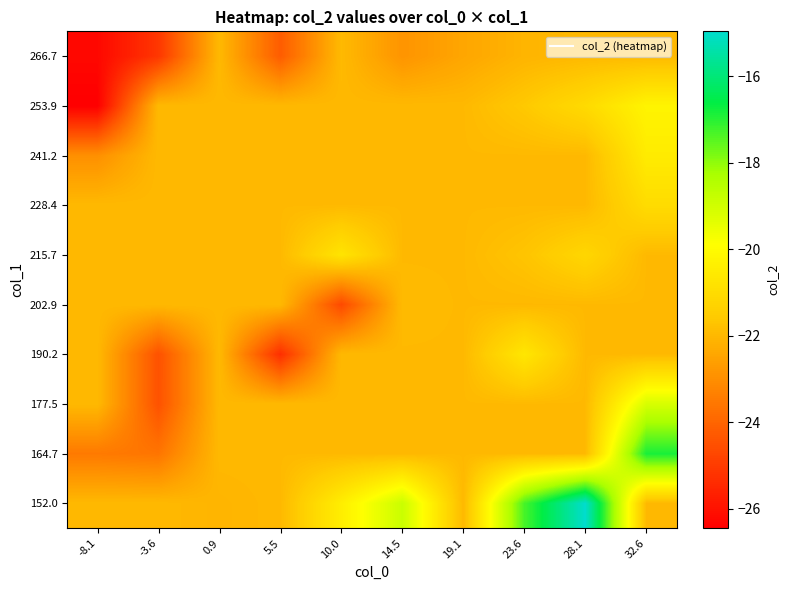

Reading left to right, extract all data points from this chart.

152.0: -8.1=-22.0	-3.6=-22.0	0.9=-22.1	5.5=-22.0	10.0=-20.4	14.5=-18.9	19.1=-22.0	23.6=-17.3	28.1=-15.0	32.6=-22.0
164.7: -8.1=-23.5	-3.6=-23.6	0.9=-22.0	5.5=-22.0	10.0=-22.0	14.5=-22.0	19.1=-22.0	23.6=-22.0	28.1=-22.0	32.6=-16.8
177.5: -8.1=-22.0	-3.6=-24.5	0.9=-22.0	5.5=-22.0	10.0=-22.0	14.5=-22.0	19.1=-22.0	23.6=-22.0	28.1=-22.0	32.6=-19.1
190.2: -8.1=-22.0	-3.6=-24.5	0.9=-22.0	5.5=-25.3	10.0=-22.0	14.5=-22.0	19.1=-22.0	23.6=-20.7	28.1=-22.0	32.6=-22.0
202.9: -8.1=-22.0	-3.6=-22.0	0.9=-22.0	5.5=-22.0	10.0=-24.7	14.5=-21.9	19.1=-22.0	23.6=-22.0	28.1=-22.0	32.6=-22.0
215.7: -8.1=-22.0	-3.6=-22.0	0.9=-22.0	5.5=-22.0	10.0=-20.7	14.5=-22.0	19.1=-22.0	23.6=-21.7	28.1=-21.2	32.6=-22.0
228.4: -8.1=-22.0	-3.6=-22.0	0.9=-22.0	5.5=-22.0	10.0=-22.0	14.5=-22.0	19.1=-22.0	23.6=-22.0	28.1=-22.0	32.6=-21.0
241.2: -8.1=-23.0	-3.6=-22.0	0.9=-22.0	5.5=-22.0	10.0=-22.0	14.5=-22.0	19.1=-22.0	23.6=-22.0	28.1=-22.0	32.6=-20.5
253.9: -8.1=-26.4	-3.6=-22.0	0.9=-22.0	5.5=-22.0	10.0=-22.0	14.5=-22.0	19.1=-22.0	23.6=-21.6	28.1=-21.0	32.6=-20.2
266.7: -8.1=-26.2	-3.6=-25.1	0.9=-22.0	5.5=-24.2	10.0=-21.9	14.5=-22.9	19.1=-22.4	23.6=-22.1	28.1=-22.0	32.6=-22.0